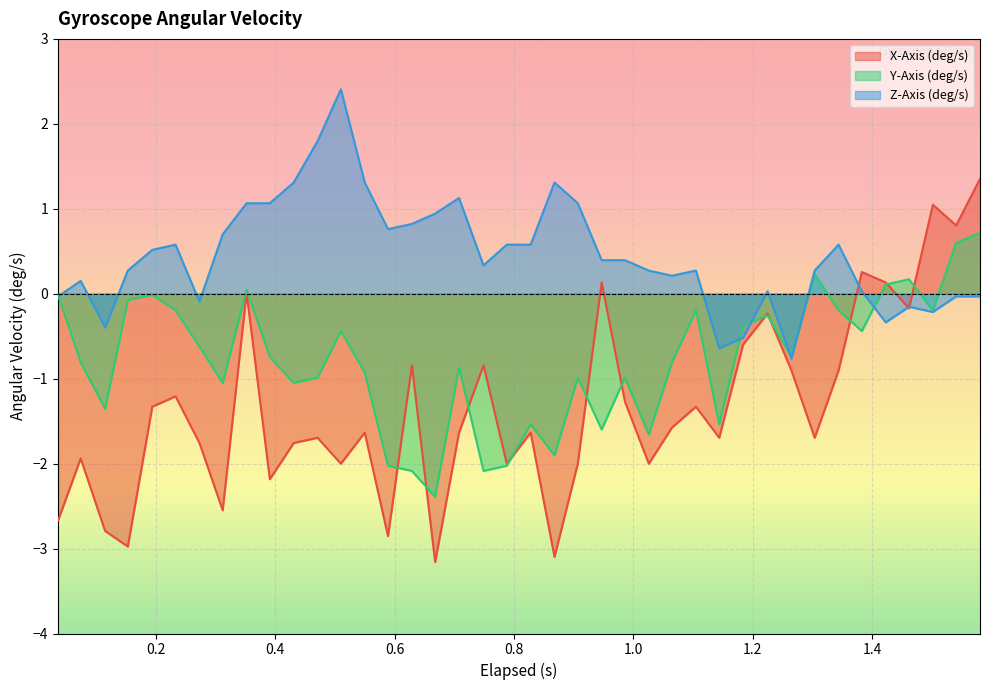

Rank the series by their average value, from lowest to highest.

X-Axis (deg/s), Y-Axis (deg/s), Z-Axis (deg/s)